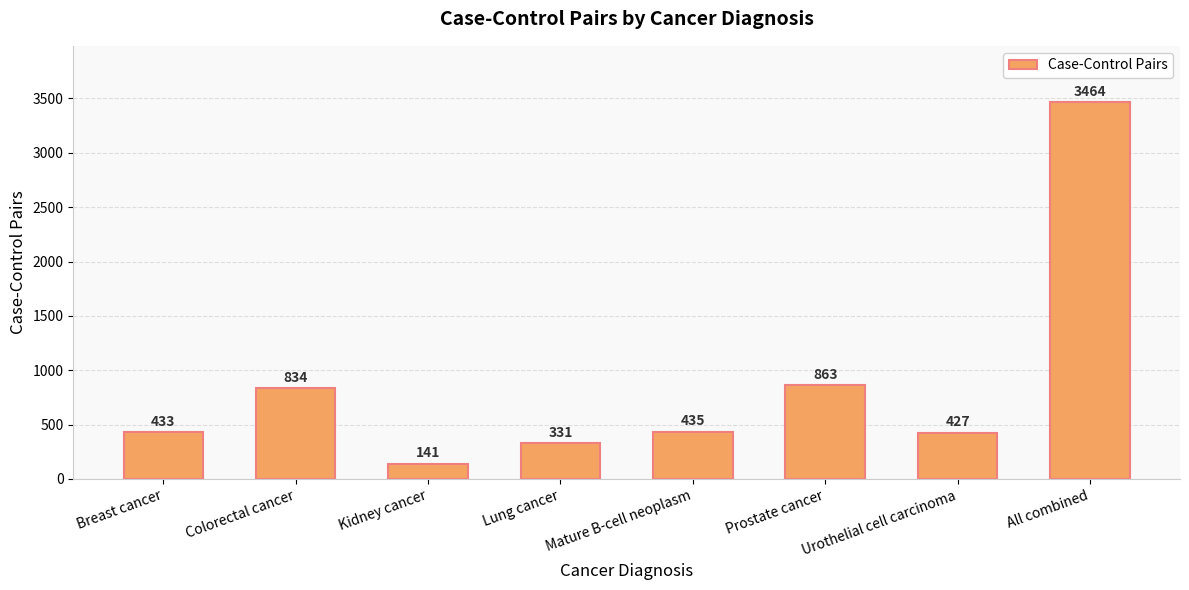

At which label does the data first exceed 435?

Colorectal cancer